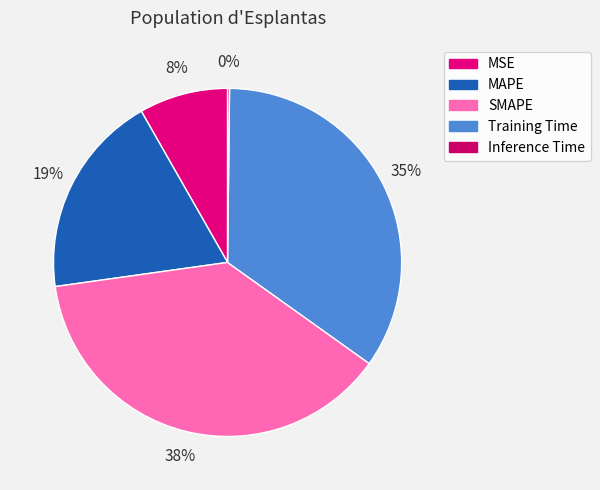

Does any single category account for the majority?

No